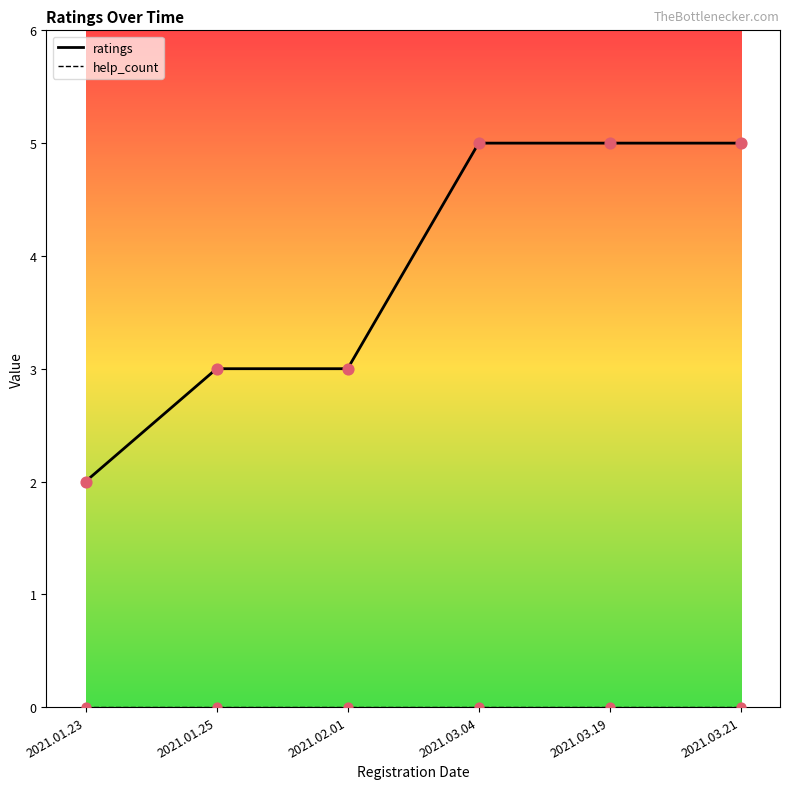

Which series changed the most between 2021.01.25 and 2021.03.21?

ratings